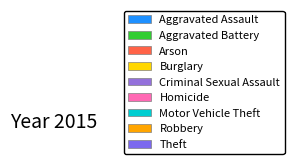

What is the ratio of the value at Theft to the value at Burglary?

2.0